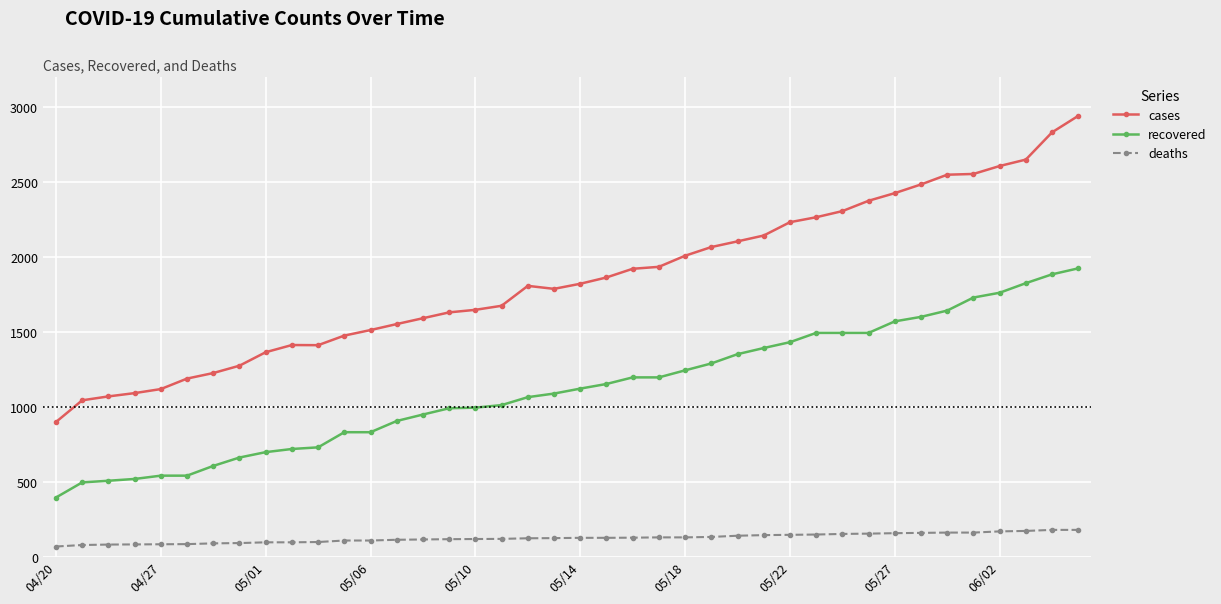

Which series has the largest range (max minus min)?

cases